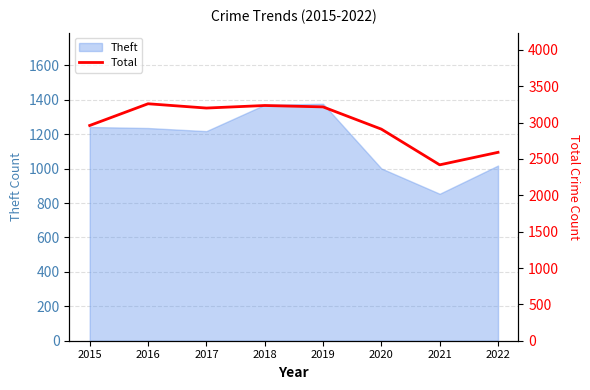

What is the minimum value for Theft?

854